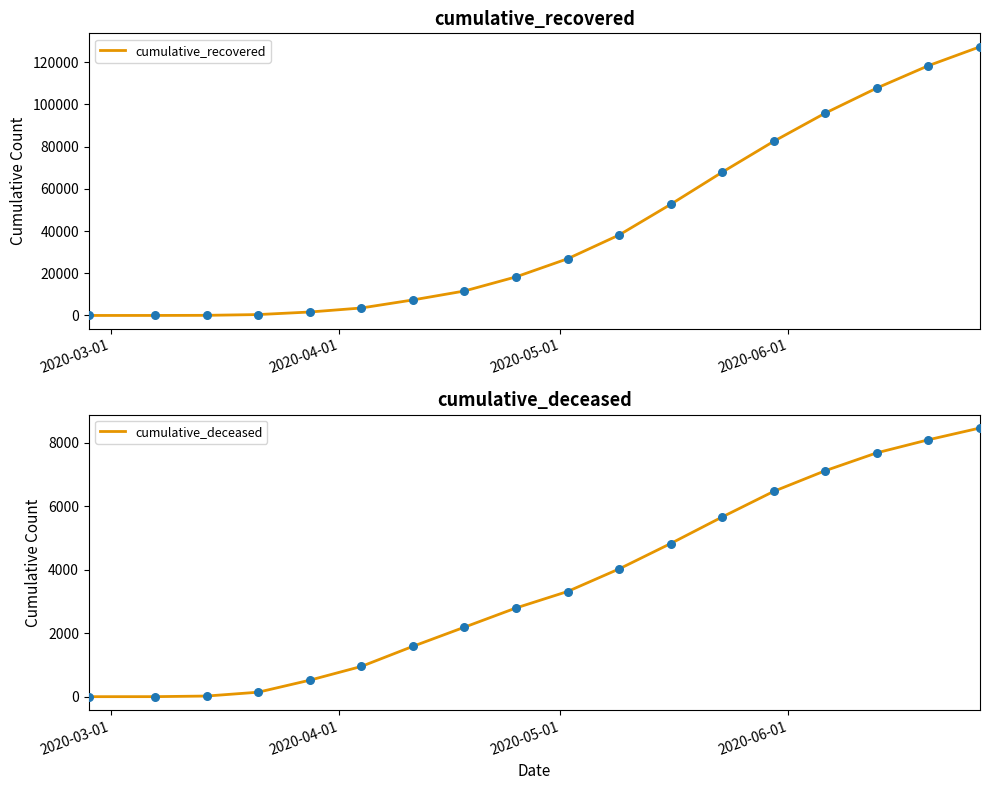

Which series has the widest spread of Y values?

cumulative_recovered